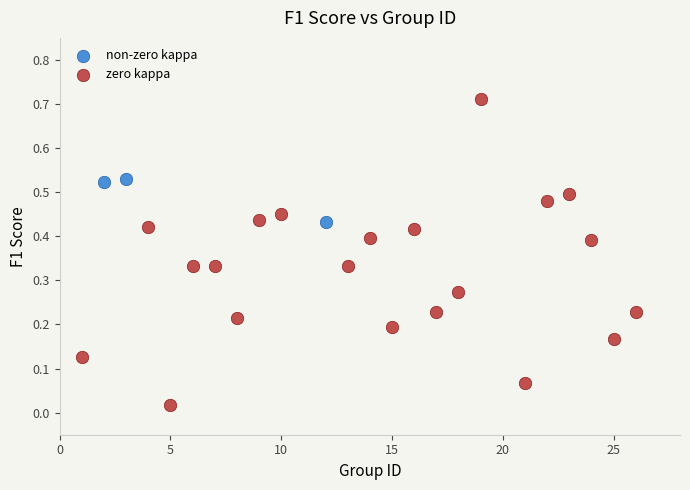

Which series contains the highest Y value?

zero kappa